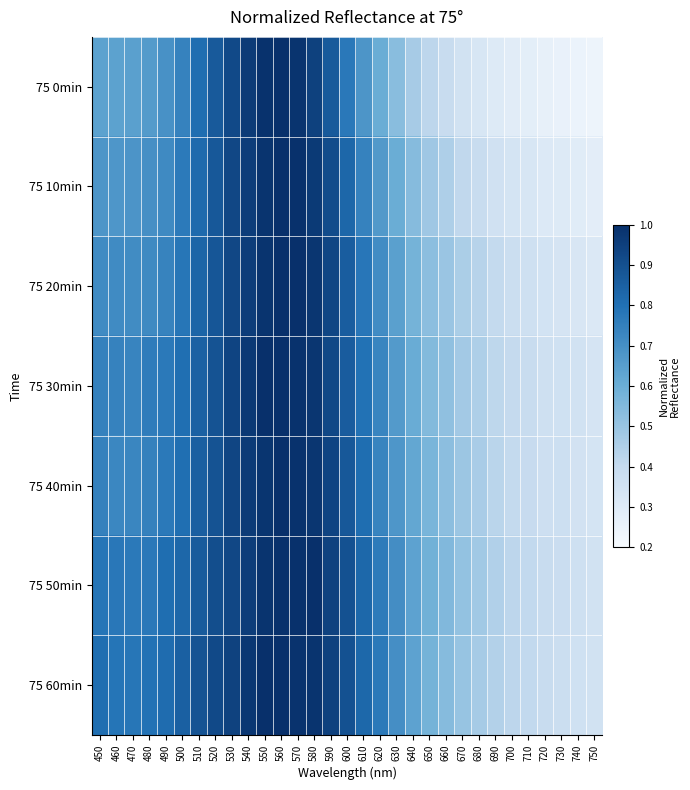

At which category is the sum across all series the highest?

560